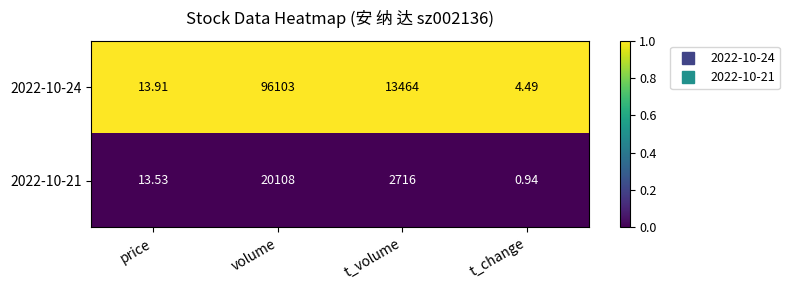

At which label is 2022-10-21 closest to 10054?

t_volume